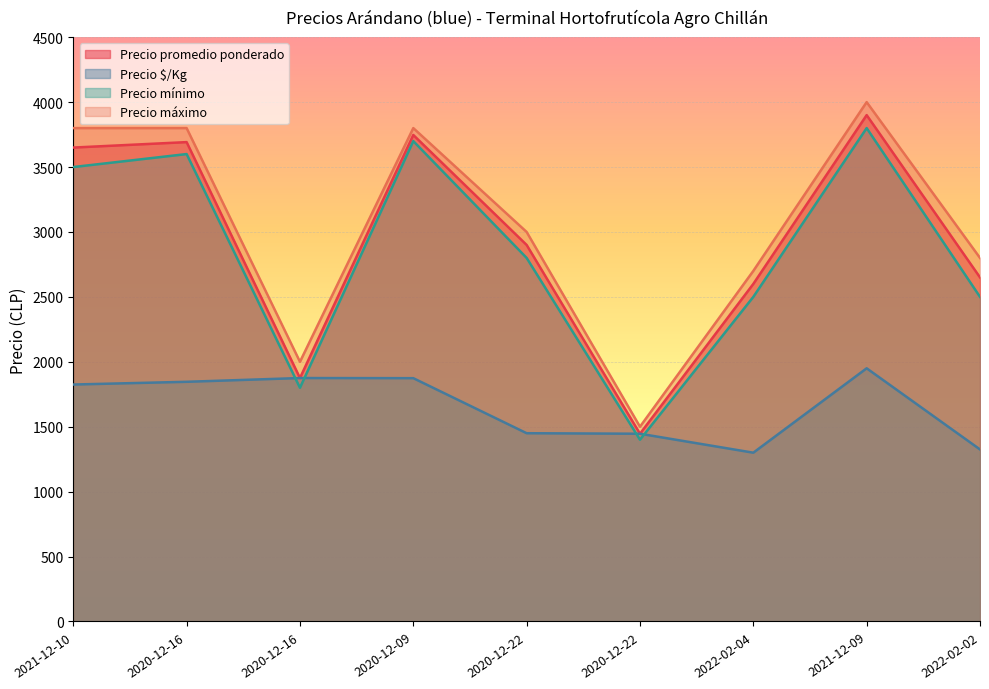

How many lines are shown in the chart?

4